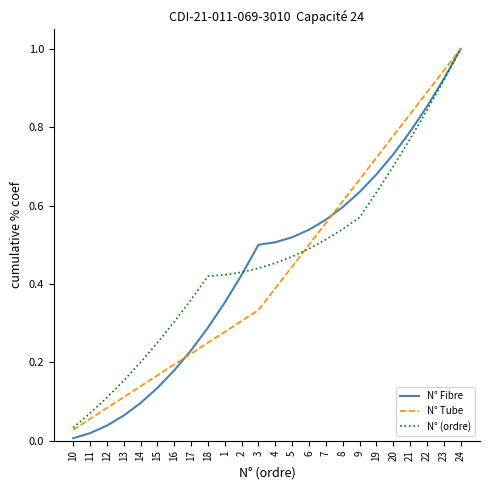

Which series has the largest range (max minus min)?

N° Fibre